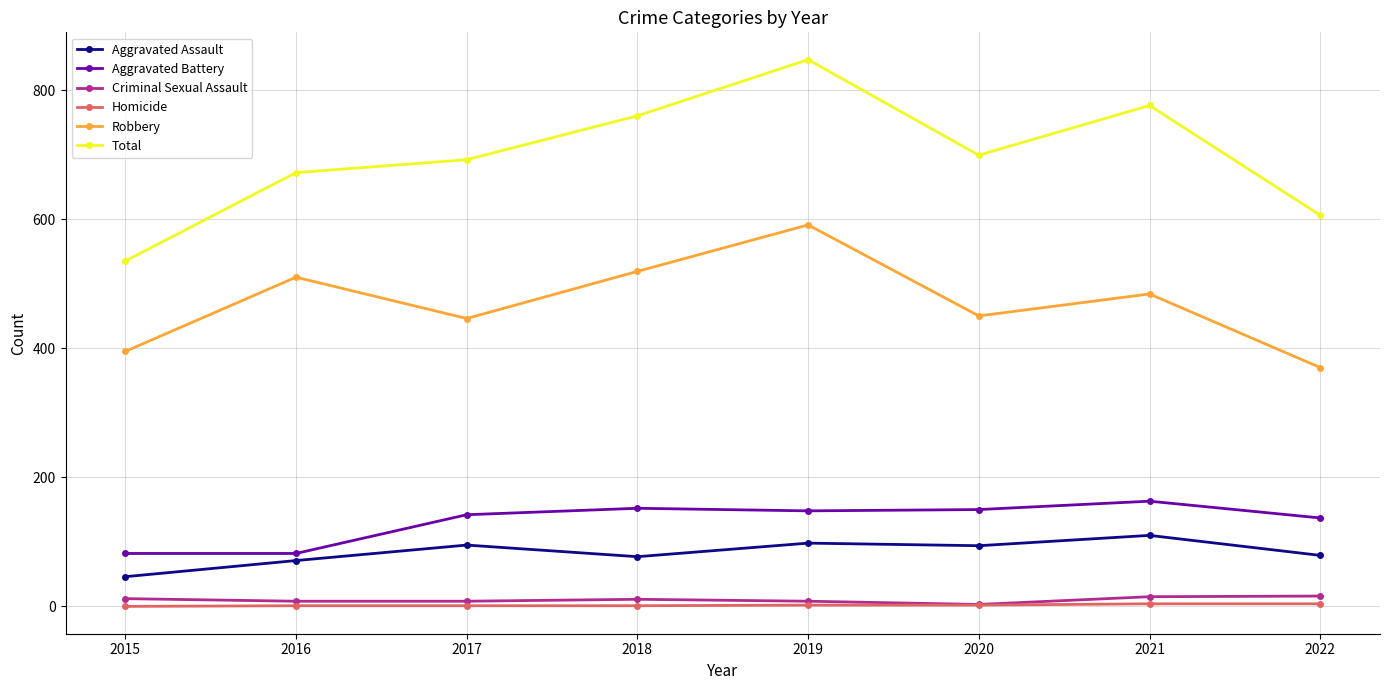

What is the difference between the Aggravated Assault values at 2019 and 2022?

19